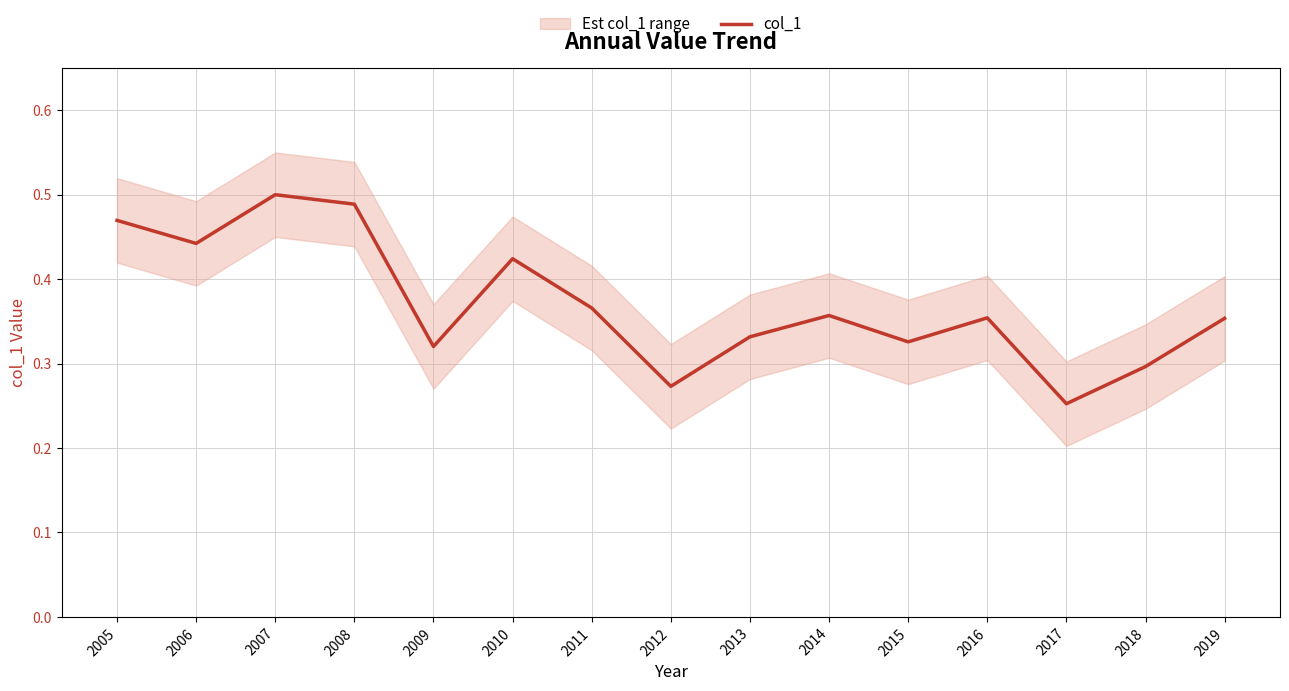

Where is the data nearest to the value 0?

2017